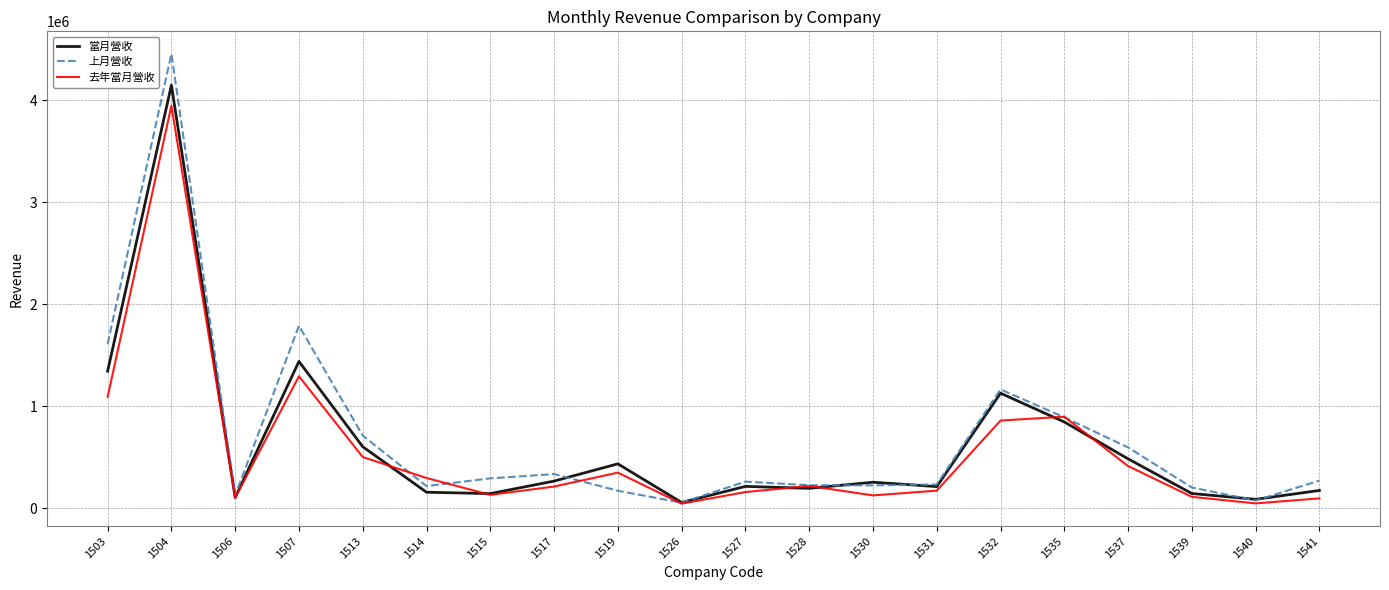

List the series in order of their peak value, lowest first.

去年當月營收, 當月營收, 上月營收